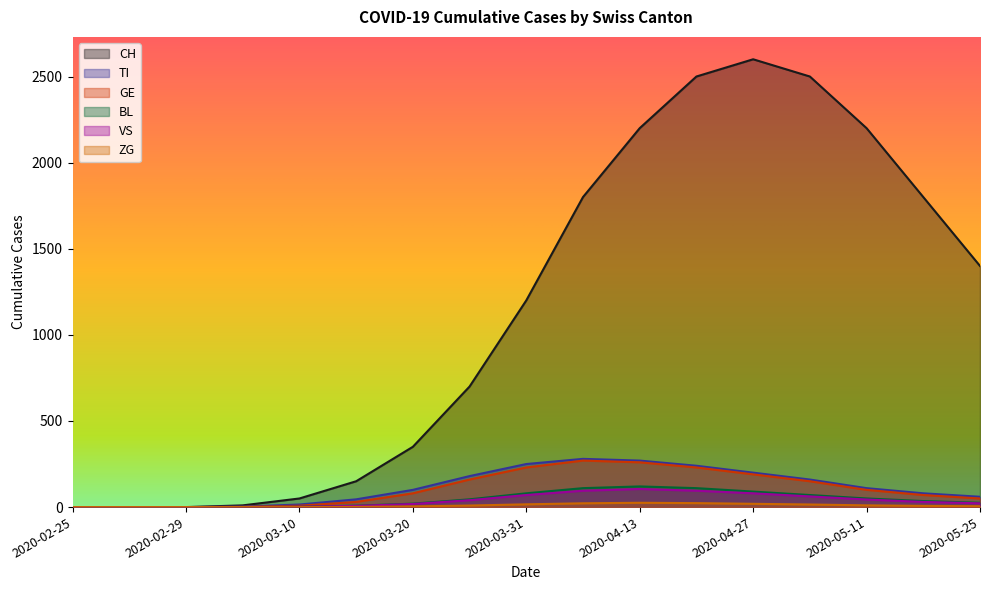

What is the total value across all series at 2020-04-06?

2577